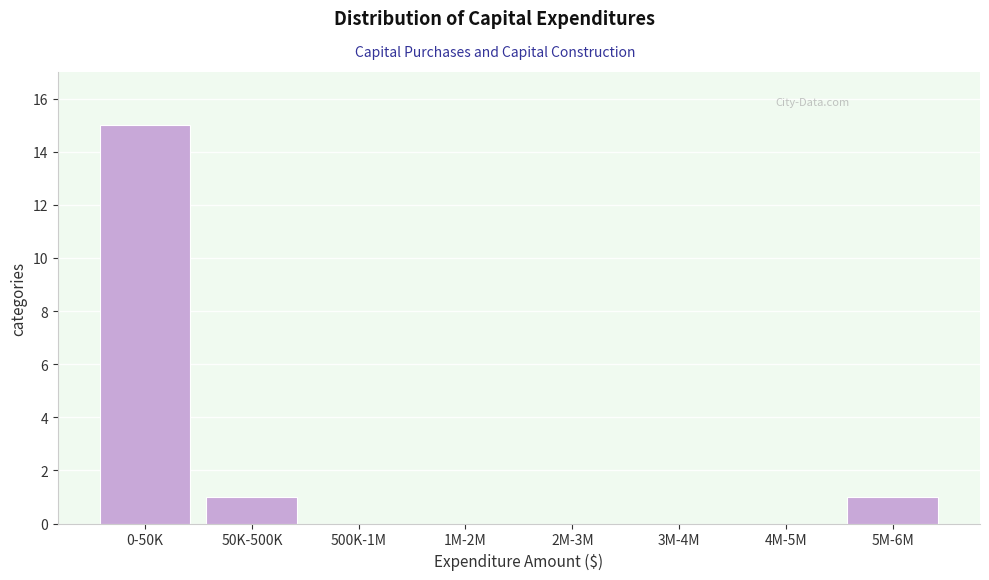

Reading left to right, transcribe all the data shown in this chart.

0-50K=15	50K-500K=1	500K-1M=0	1M-2M=0	2M-3M=0	3M-4M=0	4M-5M=0	5M-6M=1